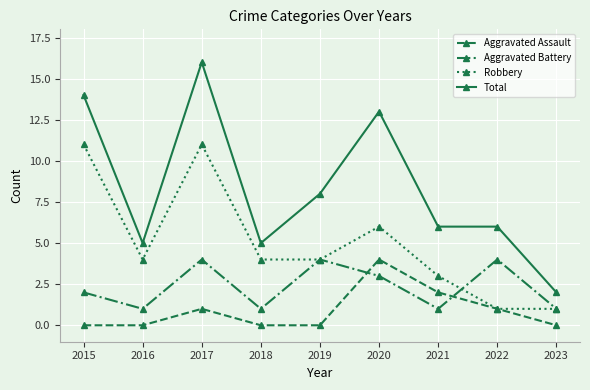

How many distinct data groups are displayed?

4